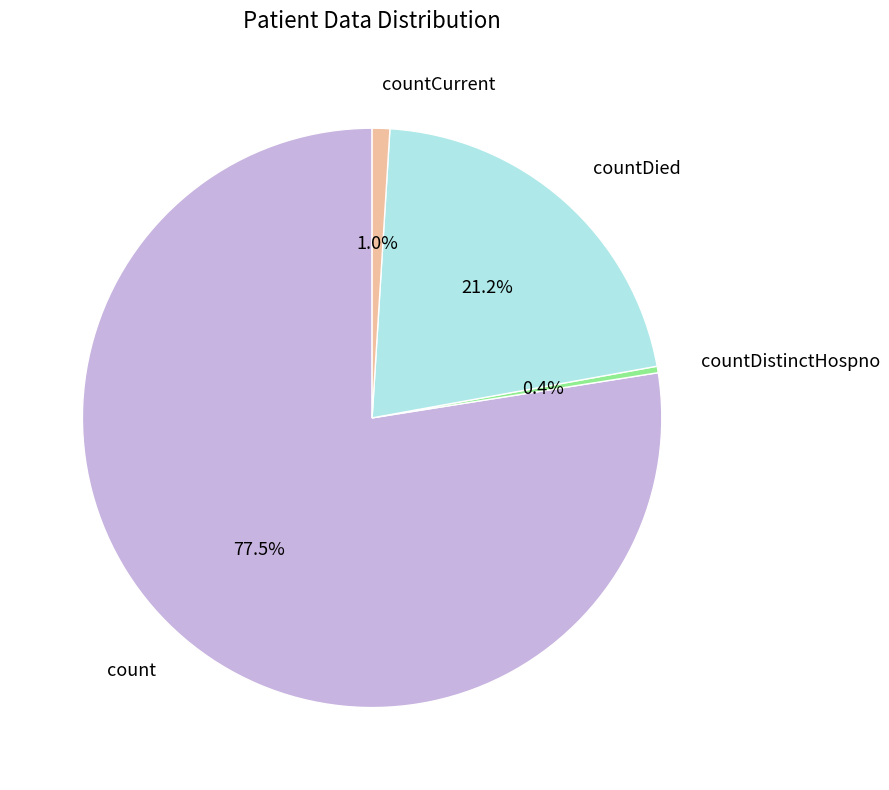

Approximately how many times larger is the value at countDied compared to countDistinctHospno?

58.5